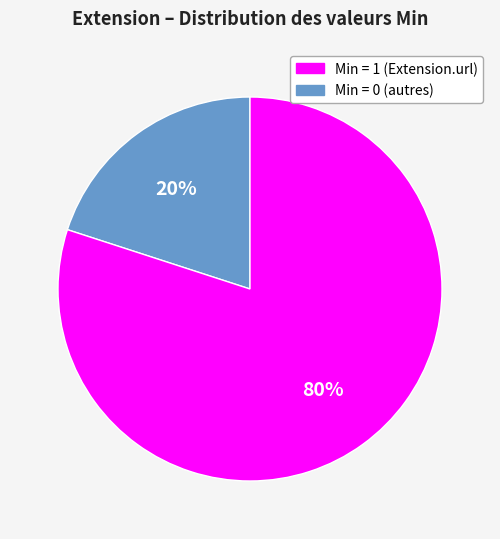

To the nearest percent, what is the difference between the largest and smallest slice percentages?

60%